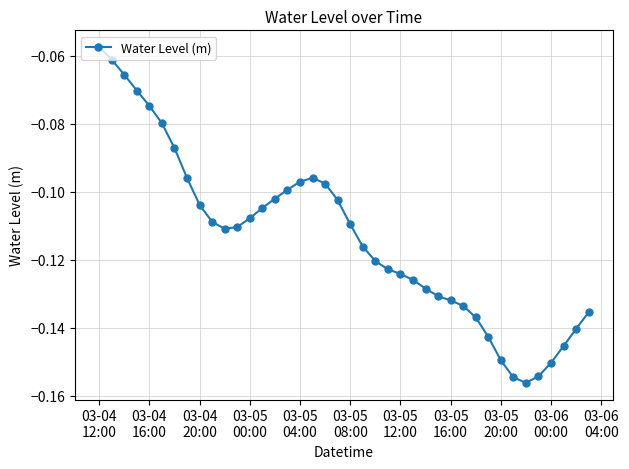

What is the sum of all values?

-4.5